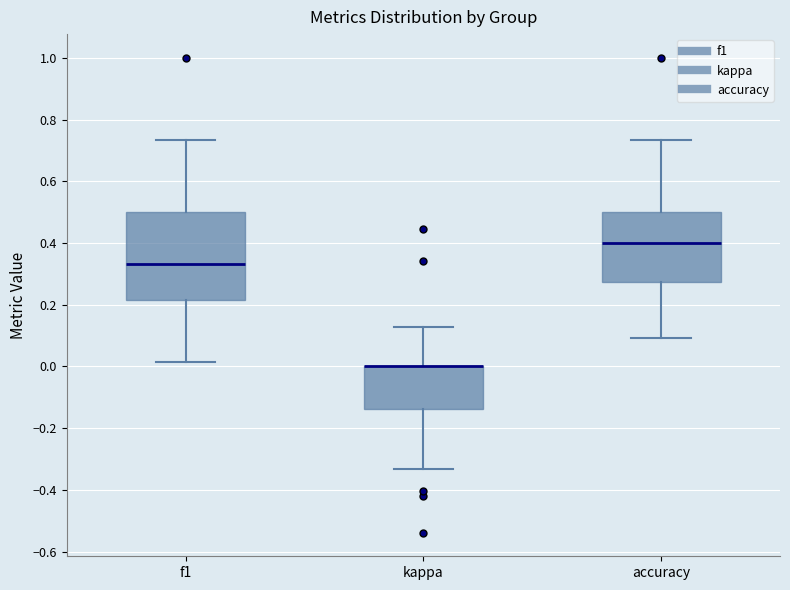

Reading left to right, transcribe this box plot: for each box, give where its median line is, the range the box spans, and where its two whiskers end, as read against the y-axis. The values are not printed on the chart, so give them approximately, as read against the axis.

f1: median 0.34, box 0.22 to 0.50, whiskers 0.02 to 0.74
kappa: median 0.00 (drawn on the box's upper edge), box -0.14 to 0.00, whiskers -0.34 to 0.12
accuracy: median 0.40, box 0.28 to 0.50, whiskers 0.10 to 0.74